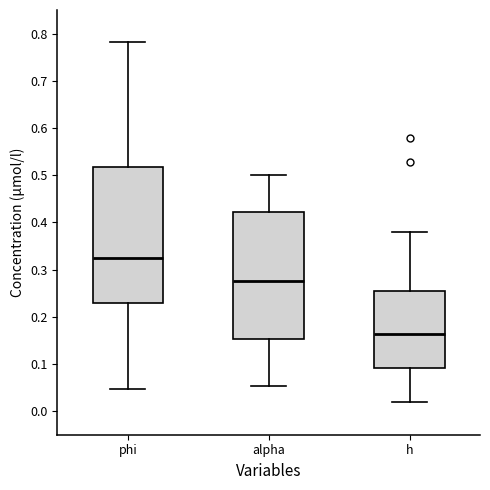

Reading left to right, read every box against the y-axis: the position of its median line, the range the box covers, and the ends of its whiskers. The values are not printed on the chart, so give them approximately, as read against the axis.

phi: median 0.32, box 0.23 to 0.52, whiskers 0.05 to 0.78
alpha: median 0.28, box 0.15 to 0.42, whiskers 0.05 to 0.50
h: median 0.16, box 0.09 to 0.25, whiskers 0.02 to 0.38